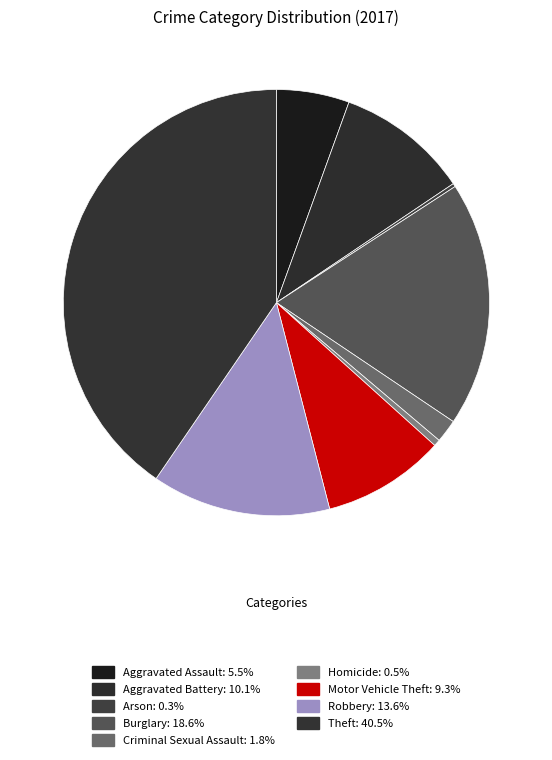

How many segments does this pie chart have?

9